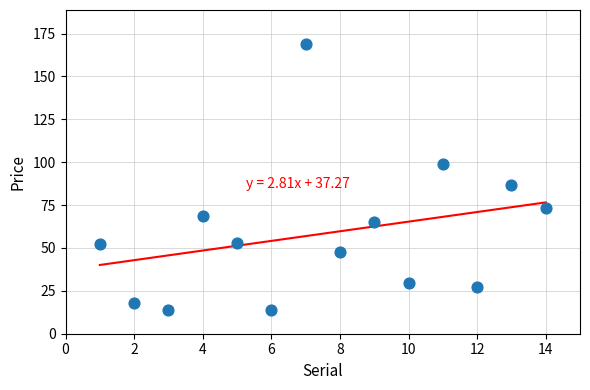

What Y value in the scatter plot is closest to 91?

86.5